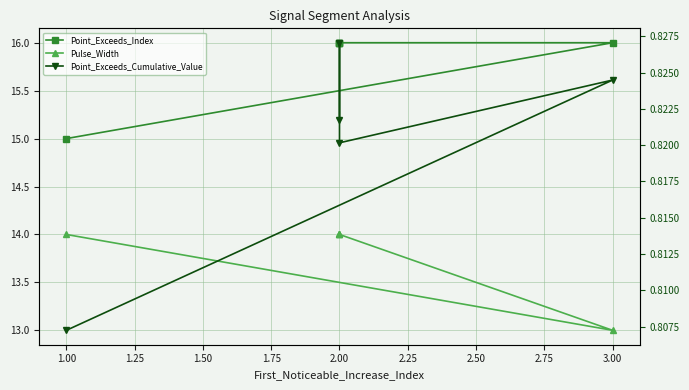

At 1.00, list the series in order from largest to smallest.

Point_Exceeds_Index, Pulse_Width, Point_Exceeds_Cumulative_Value